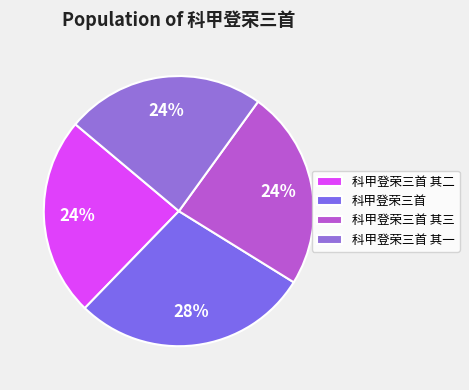

How many segments does this pie chart have?

4